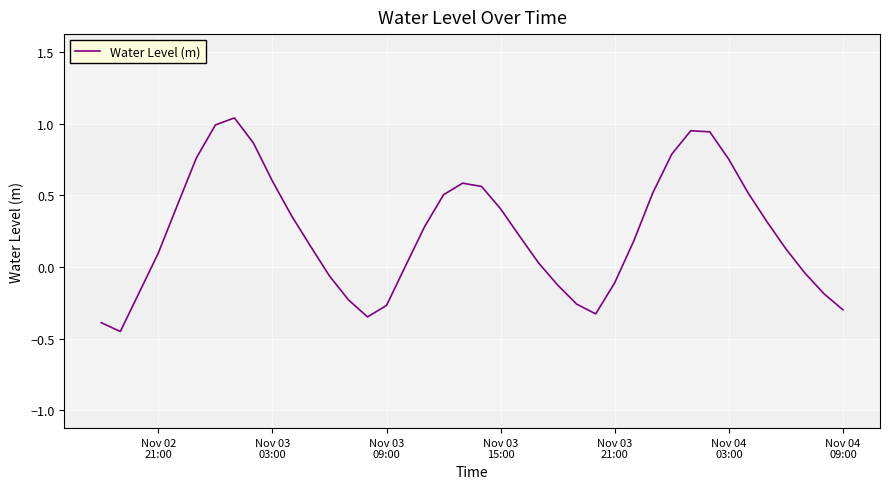

What is the difference between the maximum and minimum values?

1.5